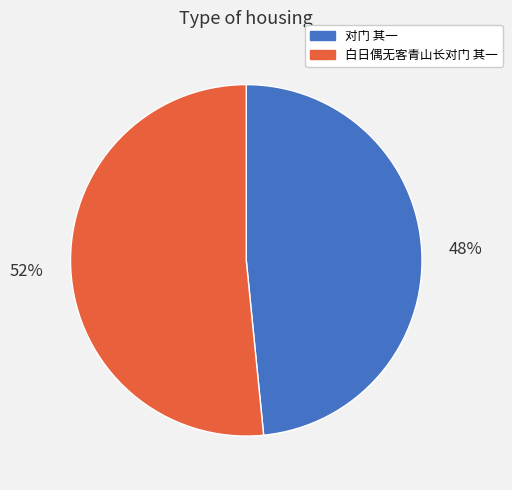

What is the smallest slice in the pie chart?

对门 其一